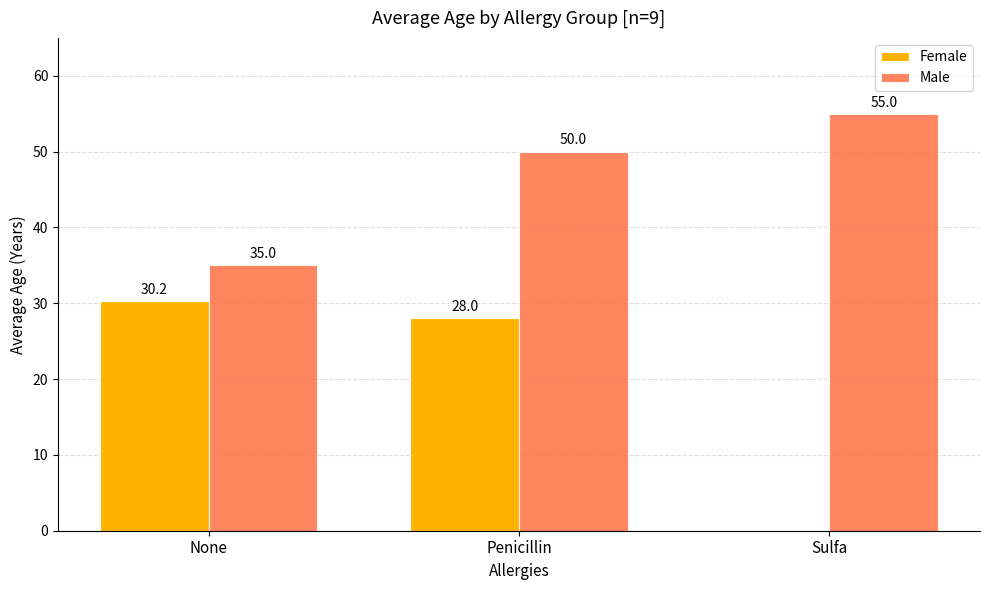

Is it true that Female equals 30.2 at None?

True